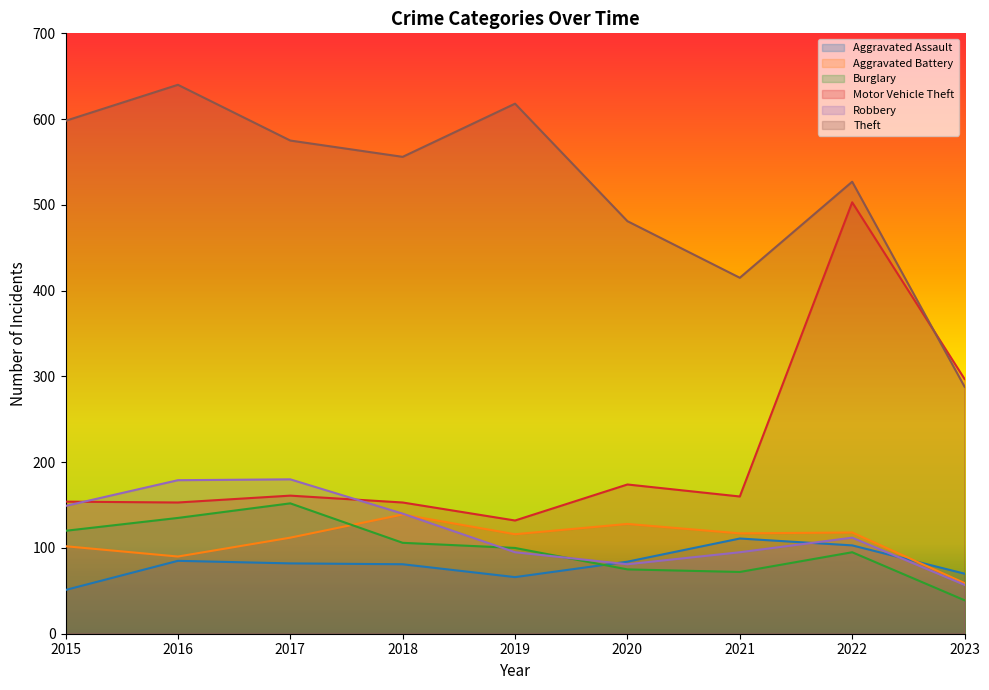

Which series changed the most between 2018 and 2021?

Theft